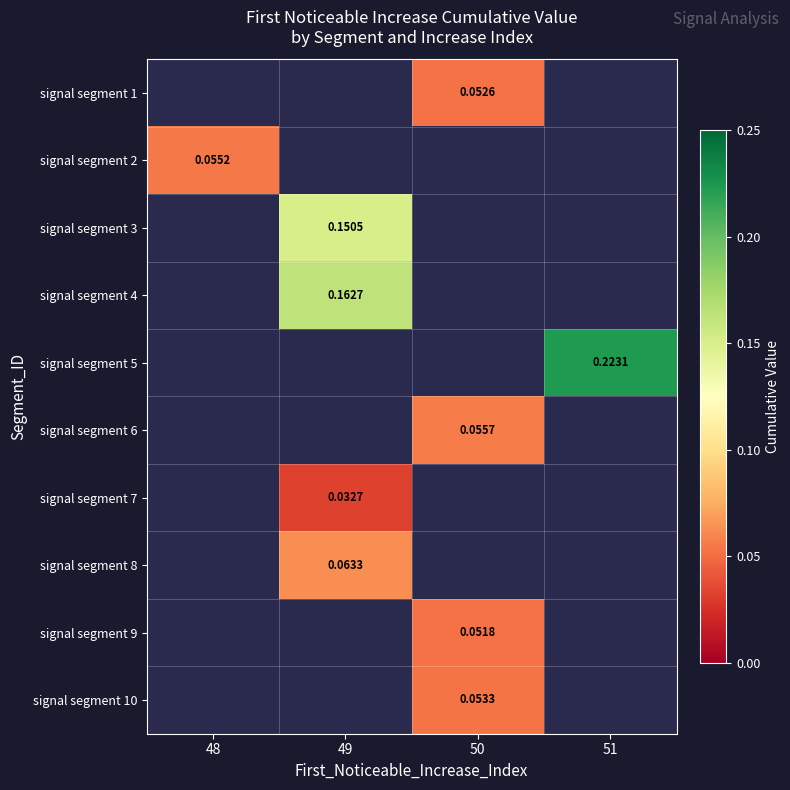

Is it true that signal segment 8 equals 0.1 at 49?

True